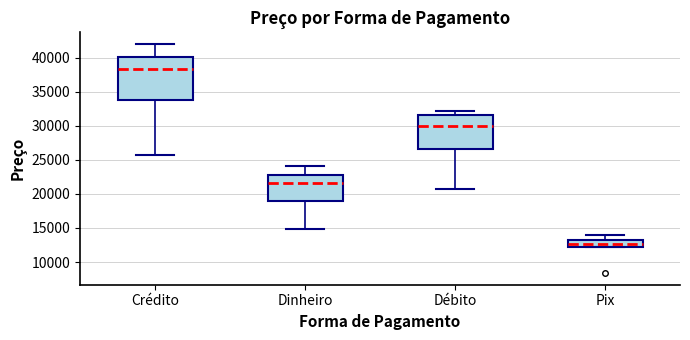

Reading left to right, transcribe this box plot: for each box, give where its median line is, the range the box spans, and where its two whiskers end, as read against the y-axis. The values are not printed on the chart, so give them approximately, as read against the axis.

Crédito: median 38500, box 34000 to 40000, whiskers 25500 to 42000
Dinheiro: median 21500, box 19000 to 22500, whiskers 15000 to 24000
Débito: median 30000, box 26500 to 31500, whiskers 21000 to 32000
Pix: median 12500 (inside the box), box 12500 to 13500, whiskers 12000 to 14000